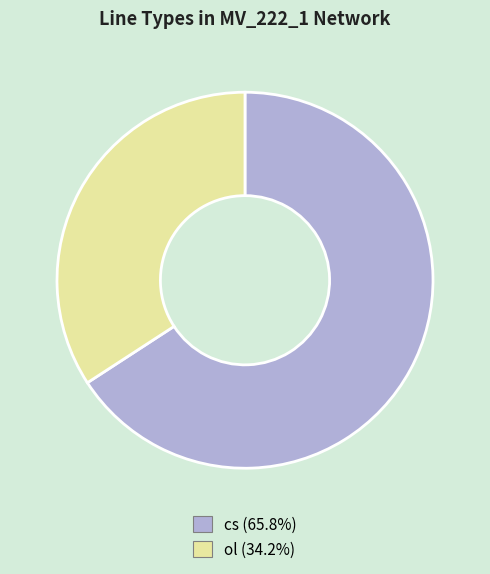

How many slices are in this pie chart?

2